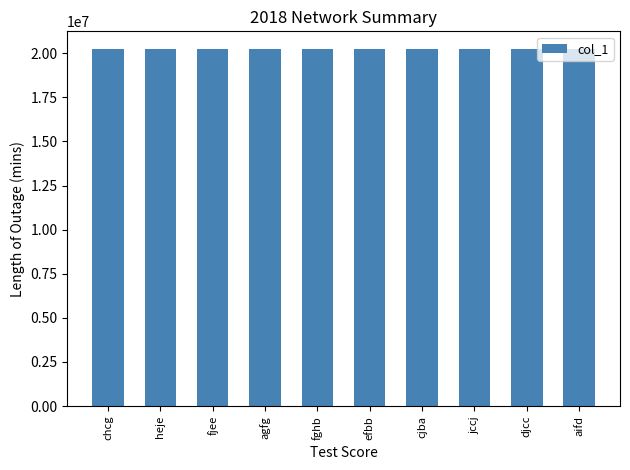

What is the label of the 3rd bar from the left?

fjee